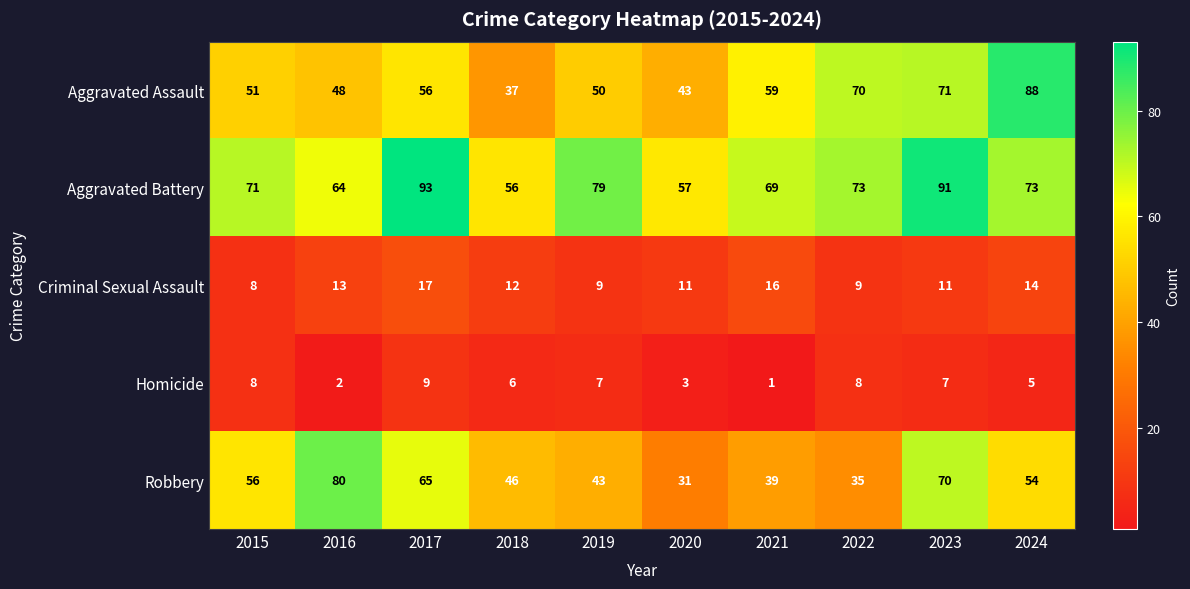

What is the spread (max minus min) of values at 2015?

63